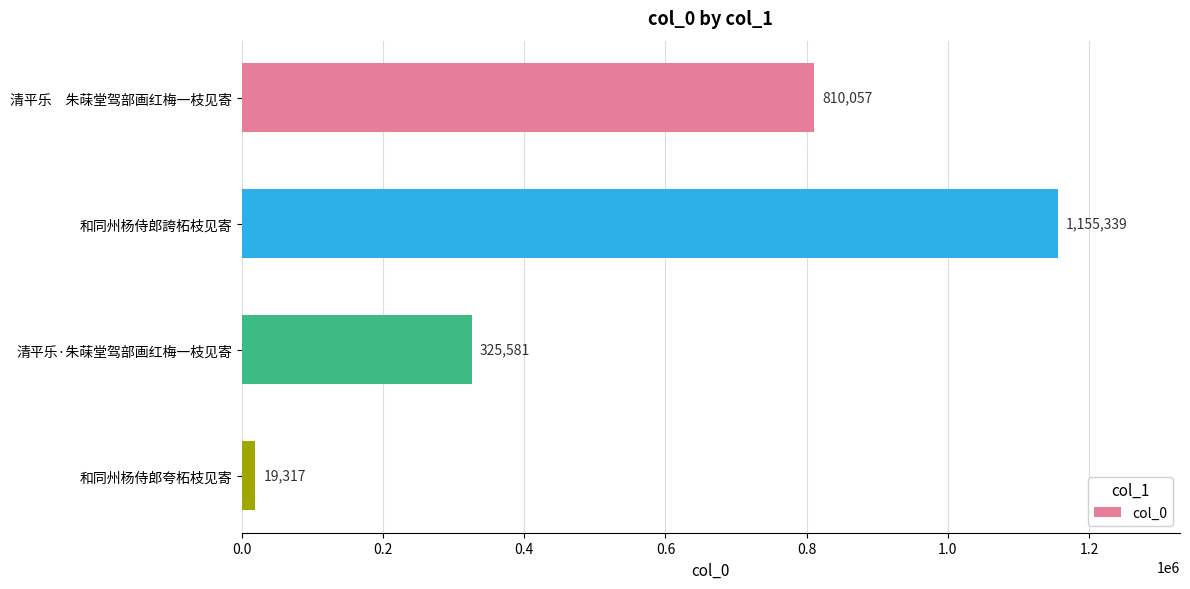

Reading top to bottom, what are all the values shown in this chart?

810057	1155339	325581	19317